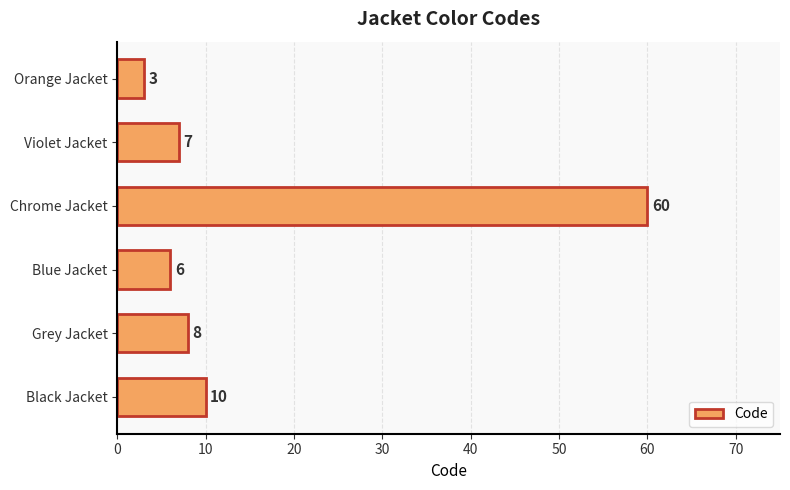

Reading bottom to top, transcribe all the data shown in this chart.

Black Jacket=10	Grey Jacket=8	Blue Jacket=6	Chrome Jacket=60	Violet Jacket=7	Orange Jacket=3